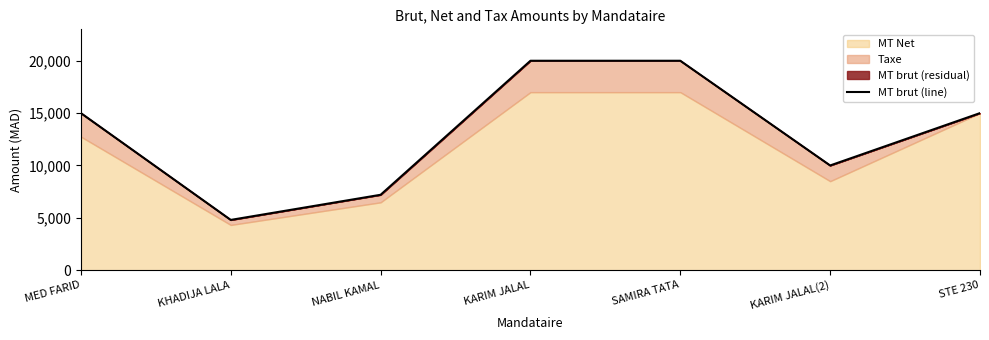

What position from the right is STE 230?

1